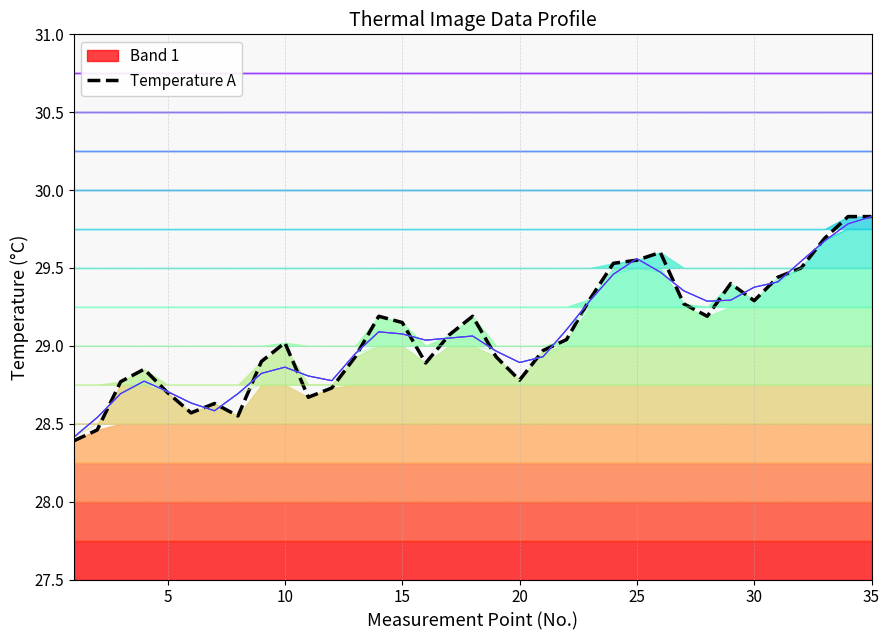

What is the minimum value for Temperature A?

28.4